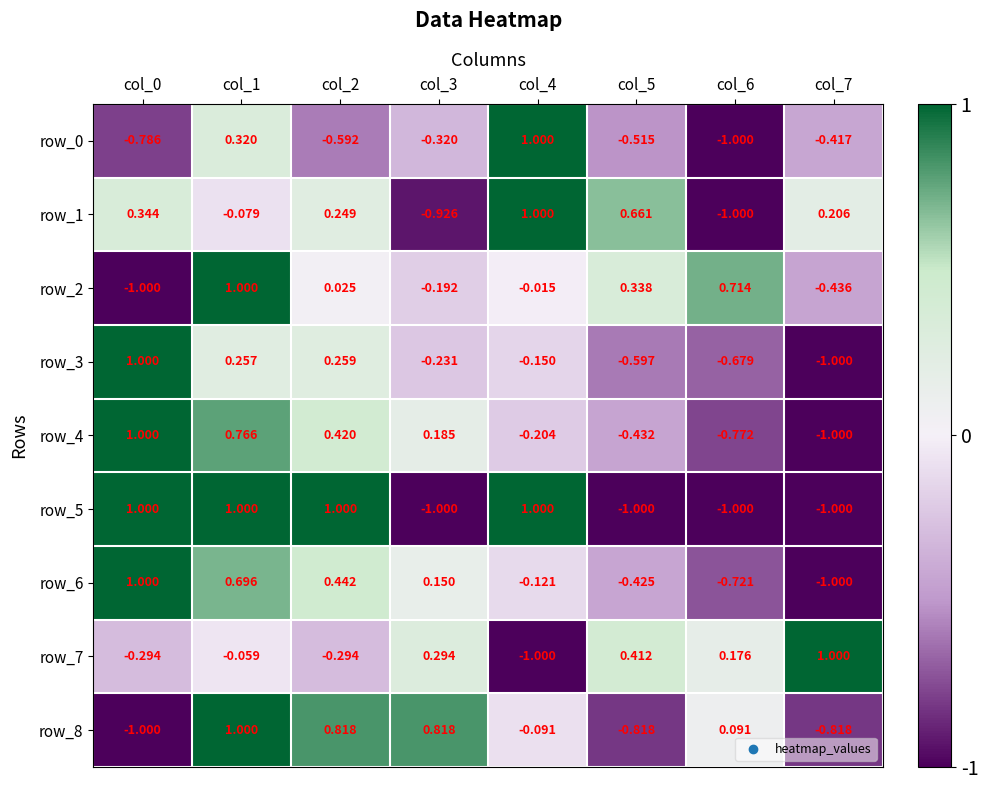

Is the value of row_1 at col_2 greater than the value of row_0 at col_3?

Yes